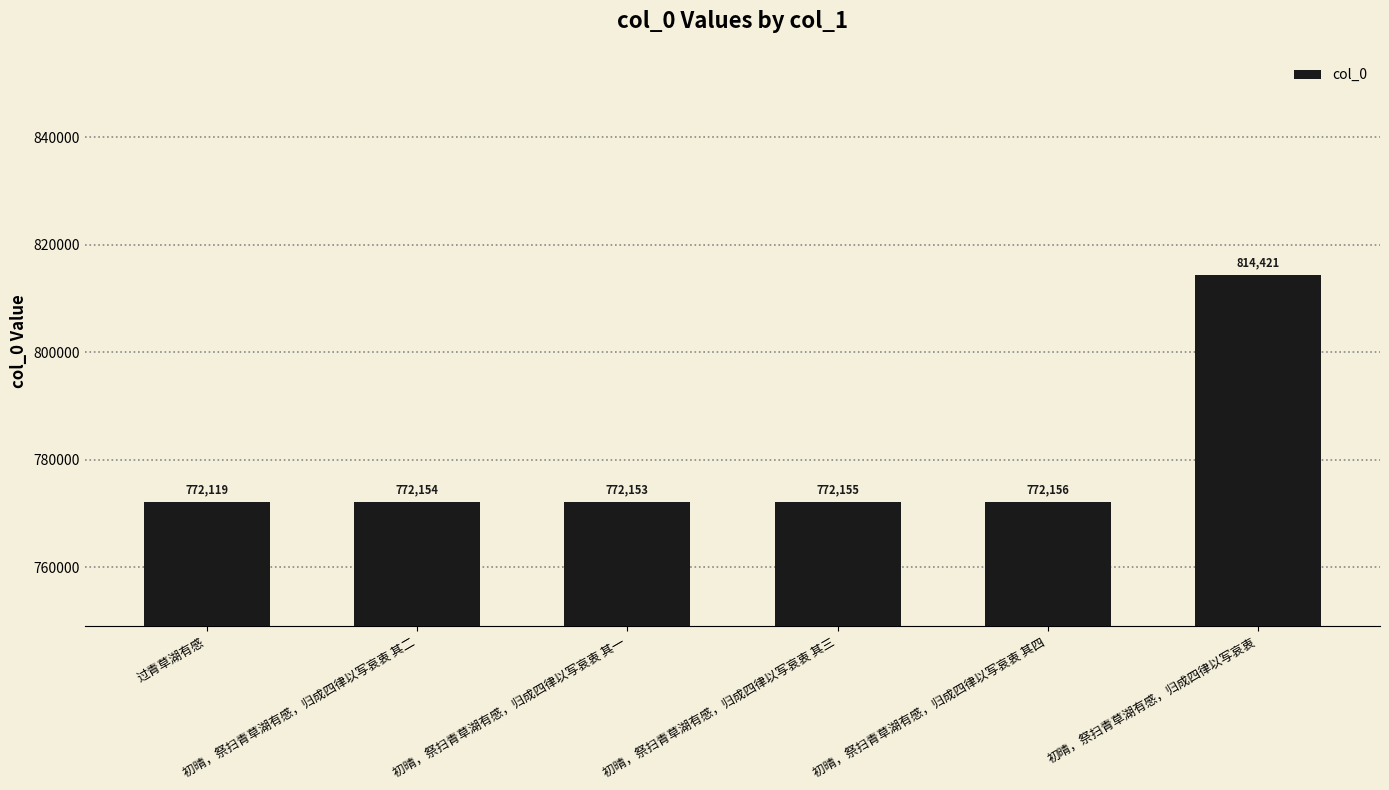

What is the value of the 6th bar from the left?

814421